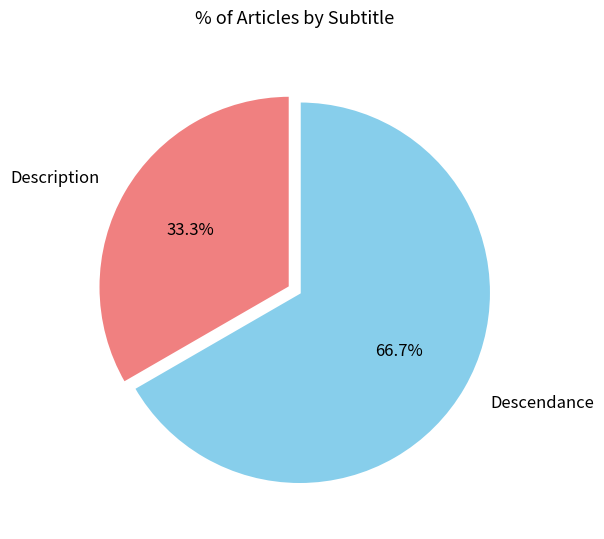

Is Description the majority of the pie?

No